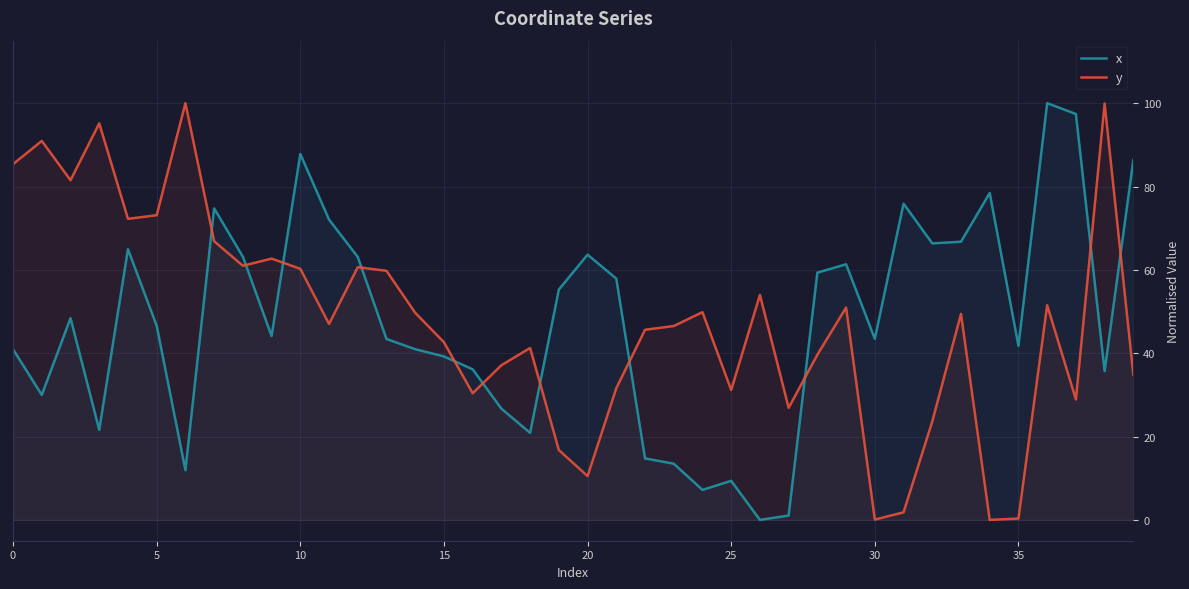

What is the difference between the maximum and minimum values in the x series?

100.0